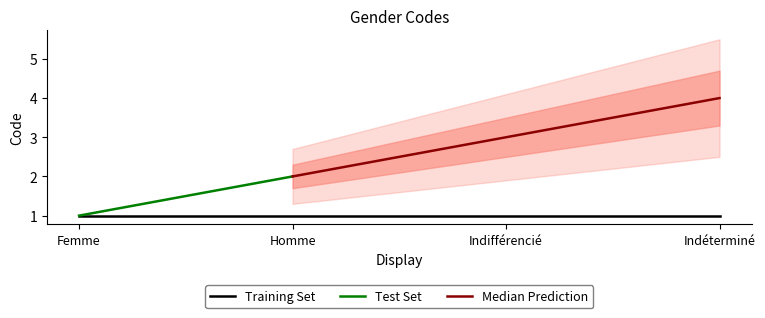

How many lines are shown in the chart?

3